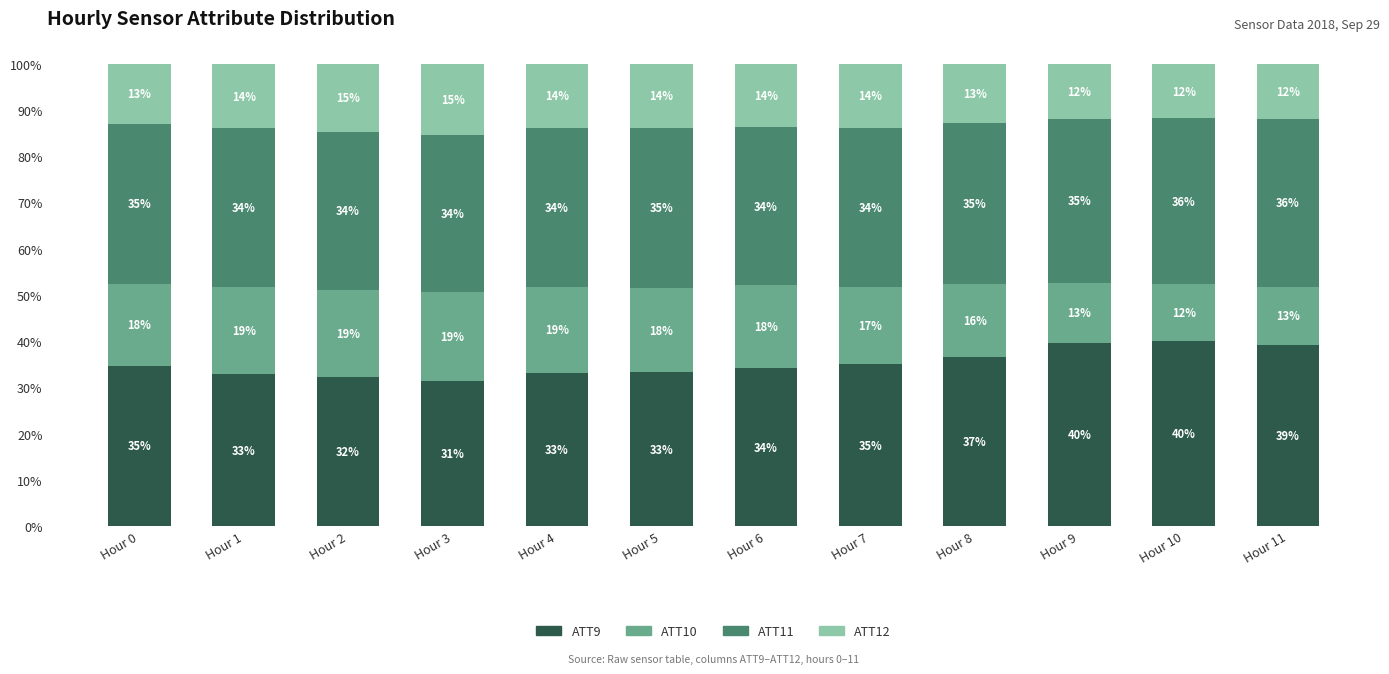

Which category has the lowest value in the ATT9 series?

Hour 3